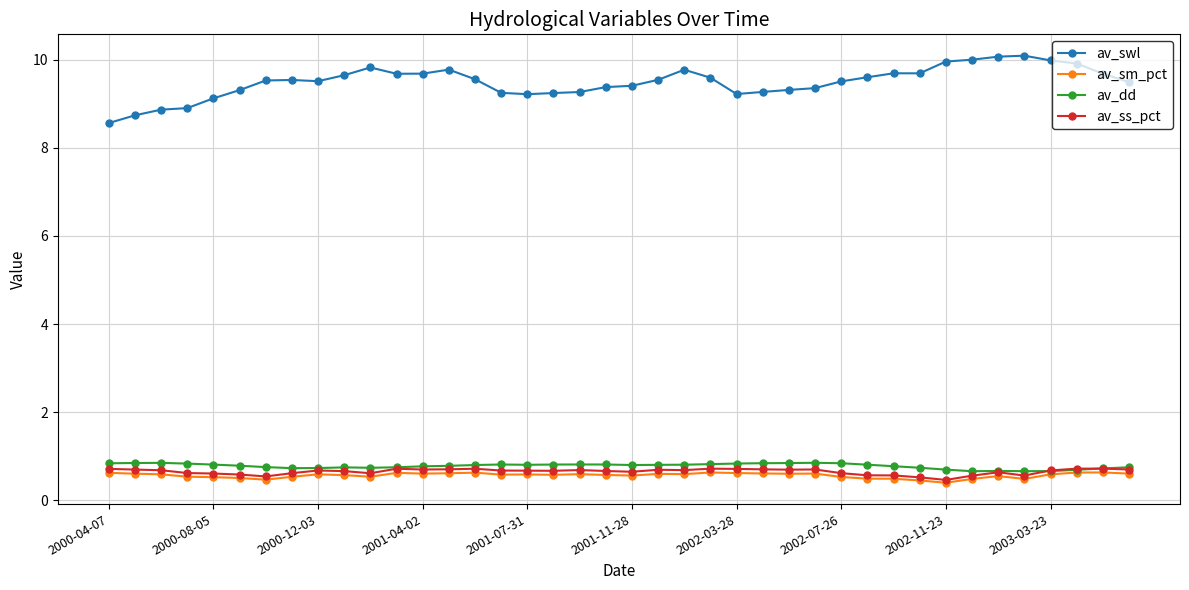

What is the highest value of the av_swl series?

10.1